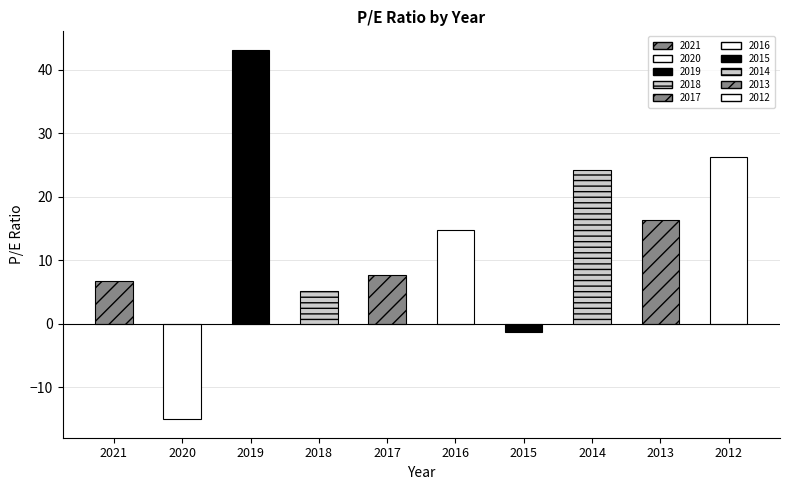

List the labels in order of value, smallest first.

2020, 2015, 2018, 2021, 2017, 2016, 2013, 2014, 2012, 2019